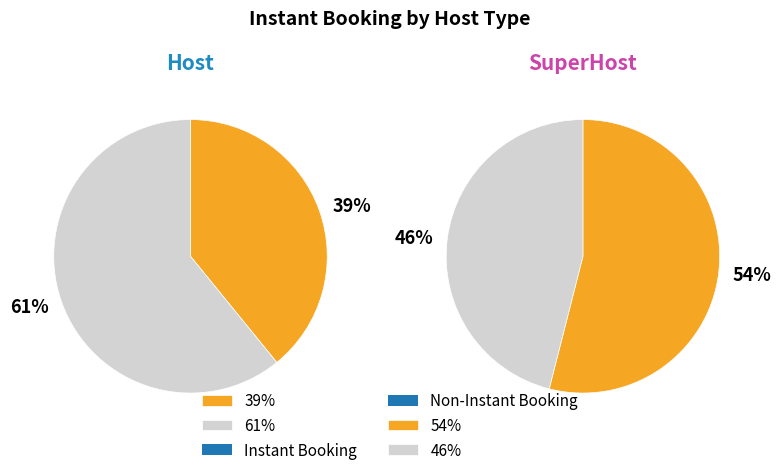

Which category has the smallest portion of the pie?

Host